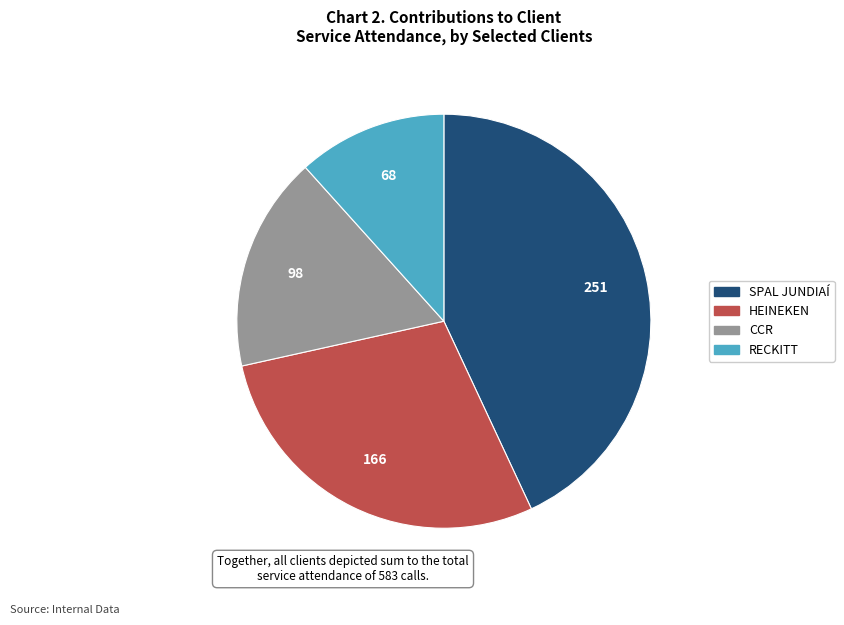

Is it true that CCR is 17% of the pie?

True